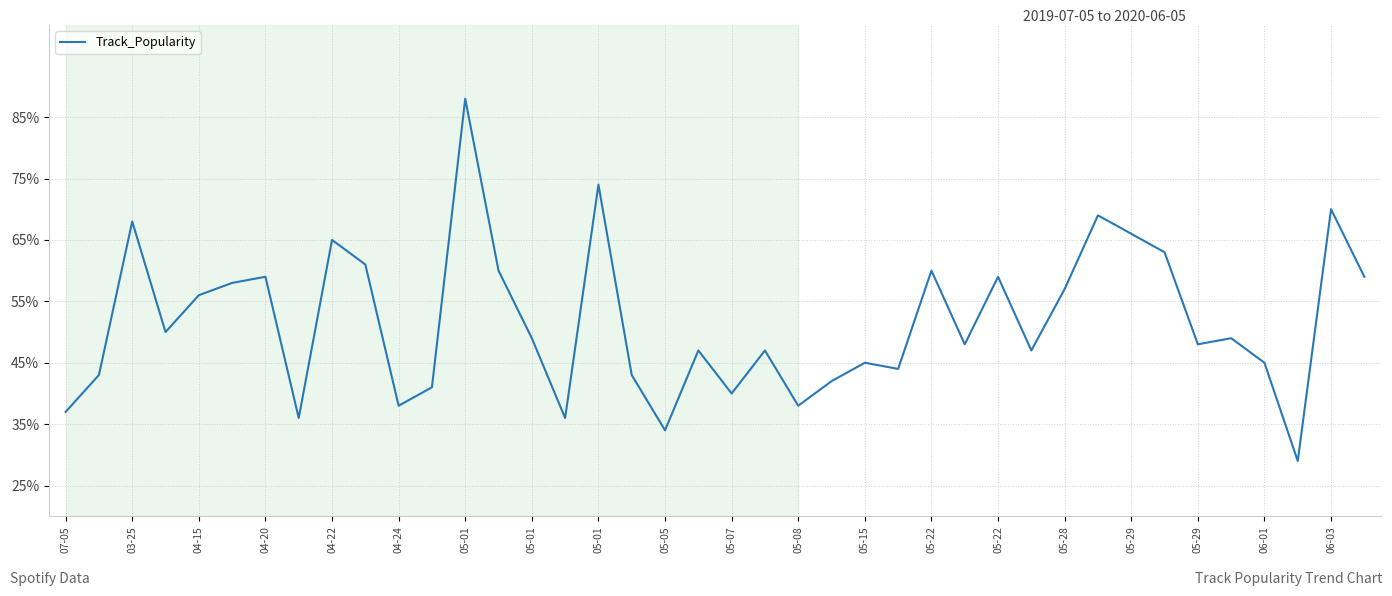

What is the smallest value displayed?

29